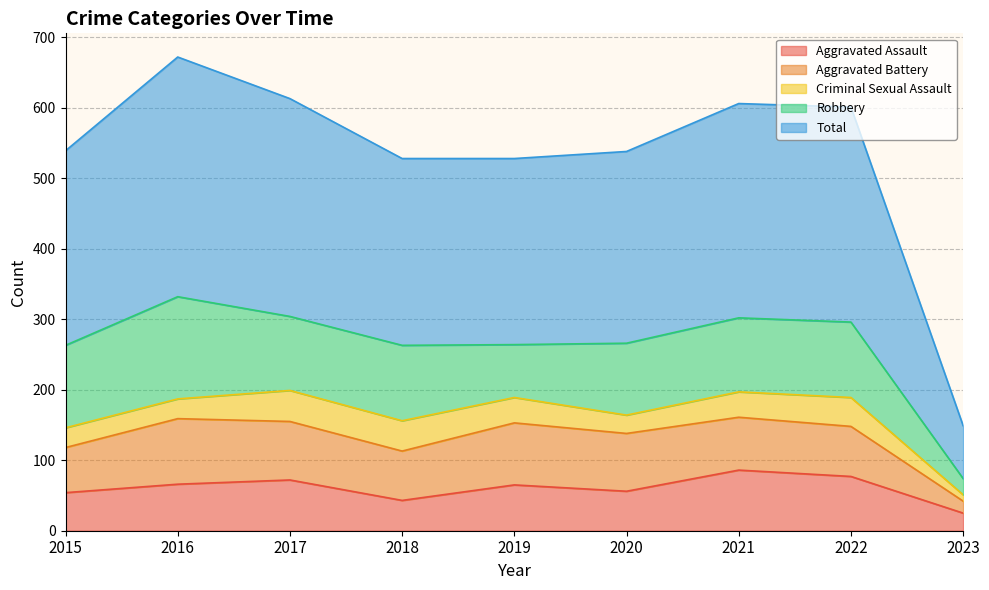

What is the maximum value for Aggravated Battery?

93